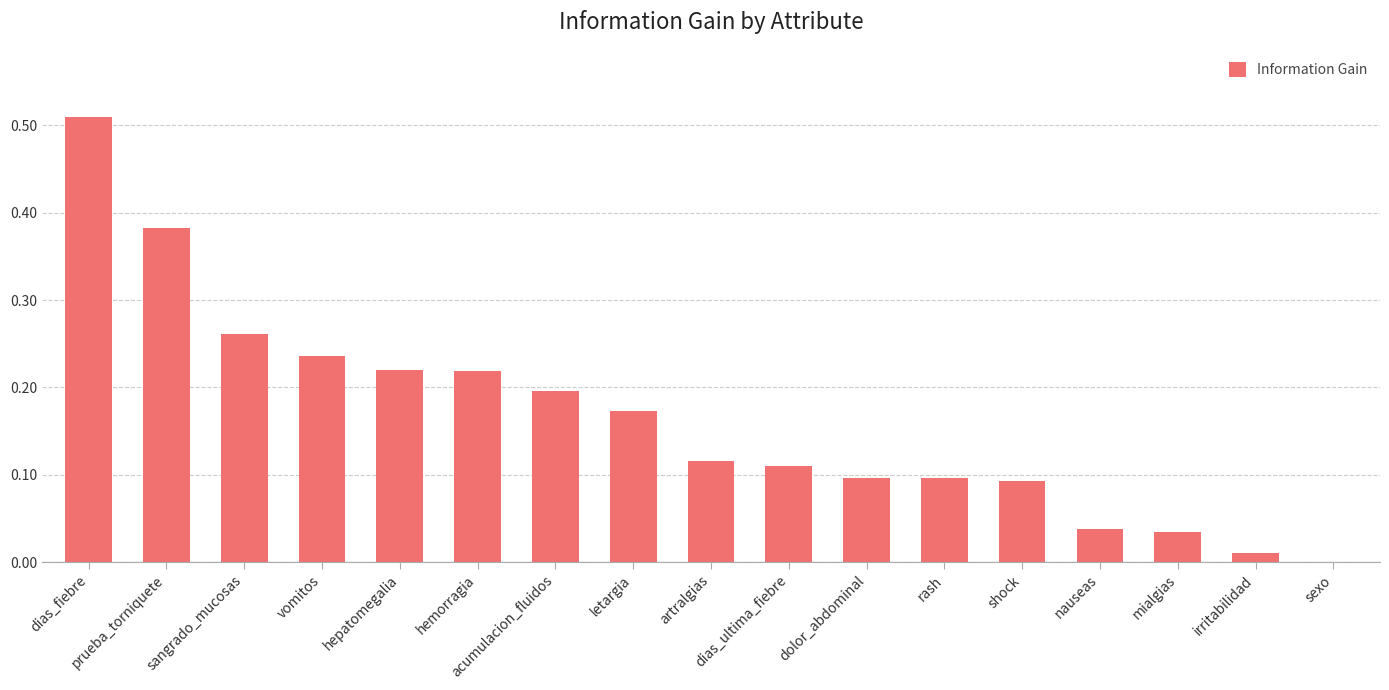

What is the change in value from dias_fiebre to mialgias?

-0.5